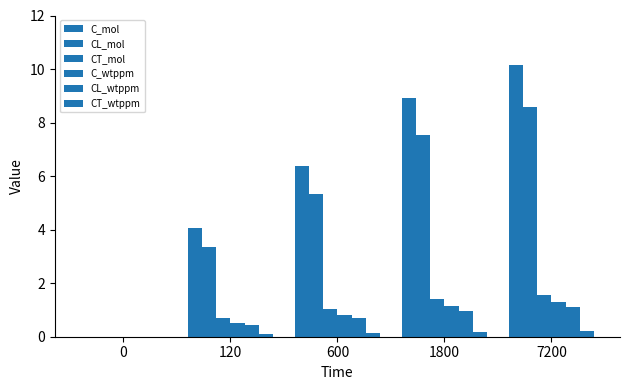

The value of CL_wtppm at 7200 is 1.1. True or false?

True